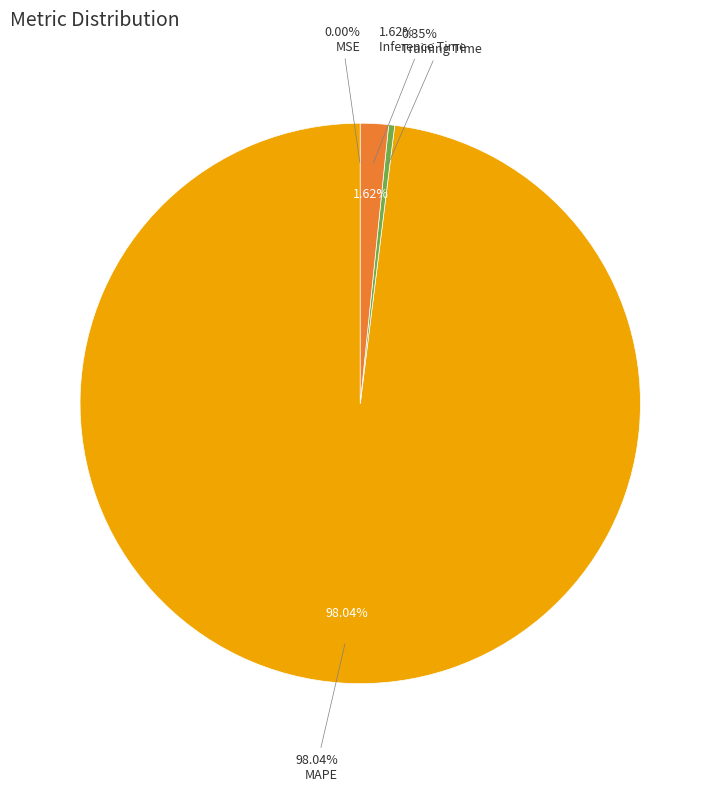

To the nearest percent, what is the combined percentage of Training Time and Inference Time?

2%